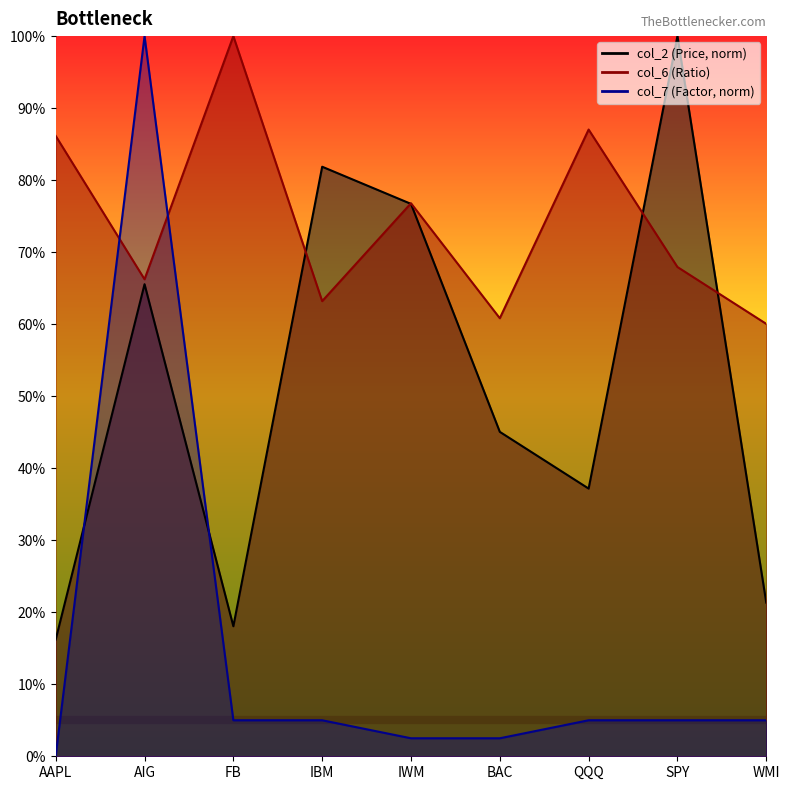

Reading right to left, transcribe all the data shown in this chart.

col_2: WMI=0.2	SPY=1.0	QQQ=0.4	BAC=0.5	IWM=0.8	IBM=0.8	FB=0.2	AIG=0.7	AAPL=0.2
col_6: WMI=0.6	SPY=0.7	QQQ=0.9	BAC=0.6	IWM=0.8	IBM=0.6	FB=1.0	AIG=0.7	AAPL=0.9
col_7: WMI=0.1	SPY=0.1	QQQ=0.1	BAC=0.0	IWM=0.0	IBM=0.1	FB=0.1	AIG=1.0	AAPL=0.0